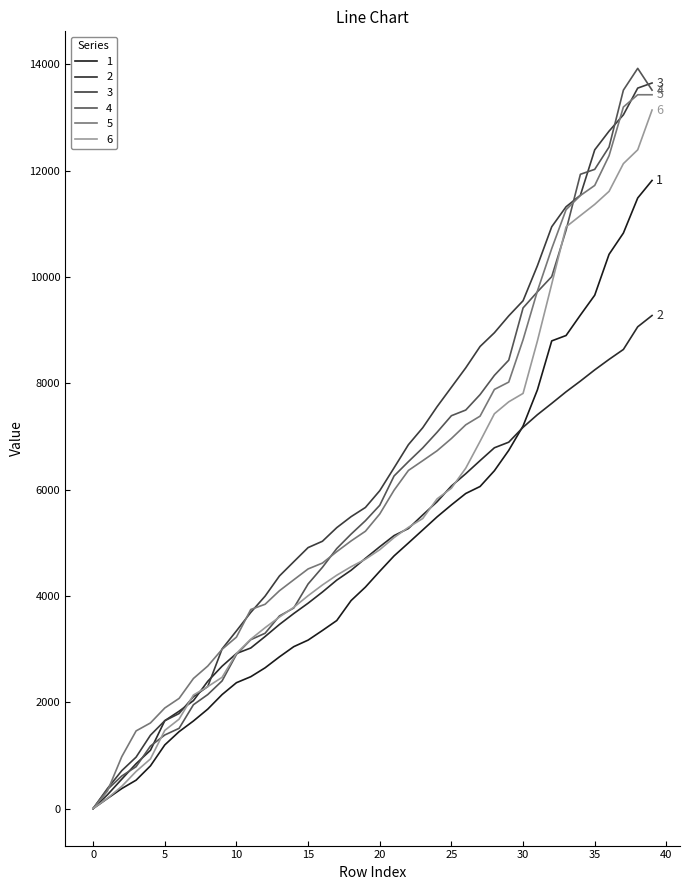

List the series in order of their peak value, lowest first.

2, 1, 6, 5, 3, 4